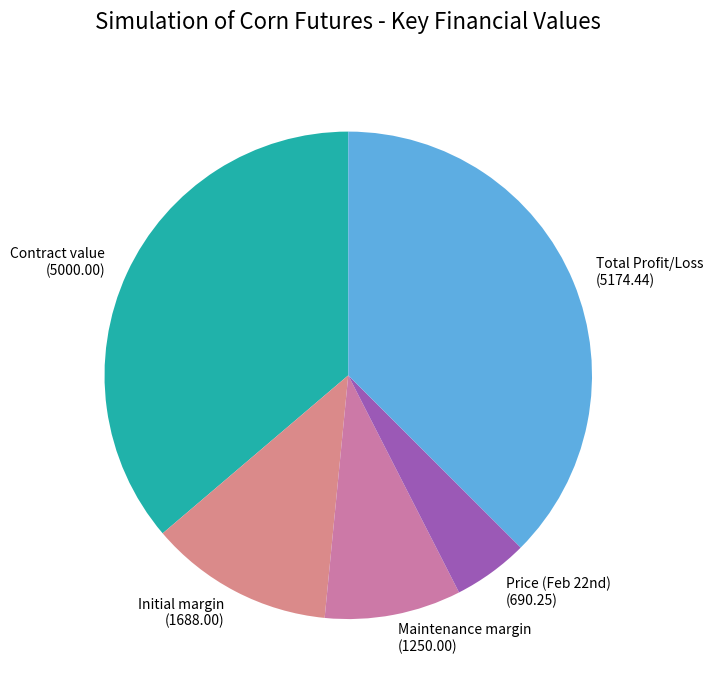

Is it true that Initial margin is 12% of the pie?

True